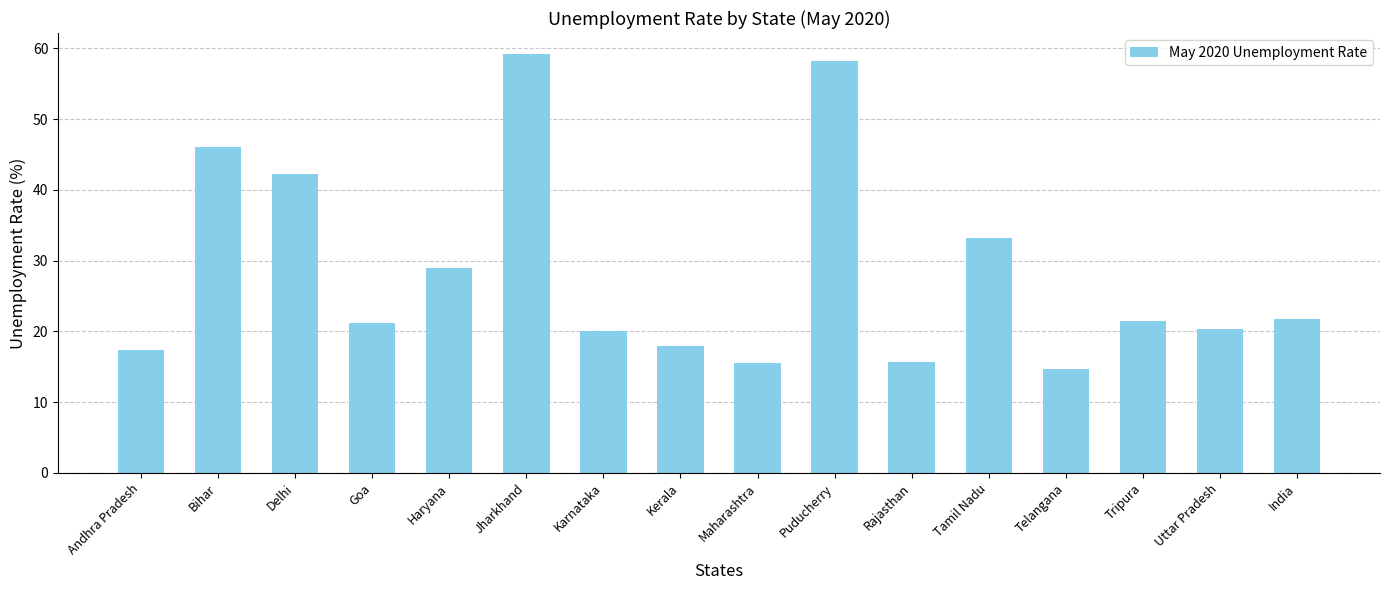

Which category has the highest value across all series?

Jharkhand